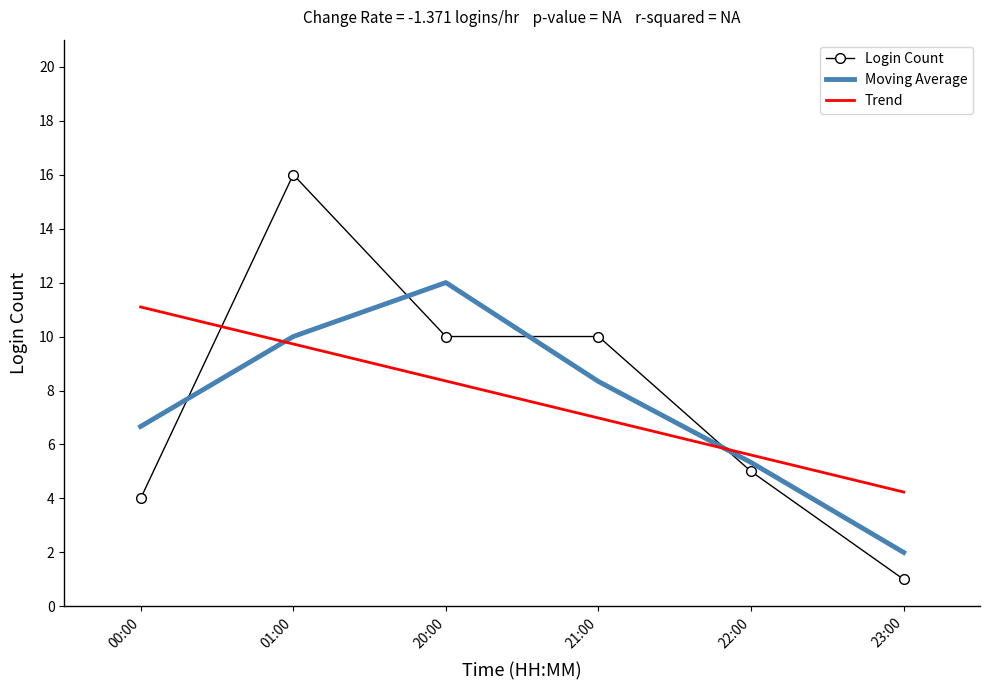

What position from the right is 23:00?

1